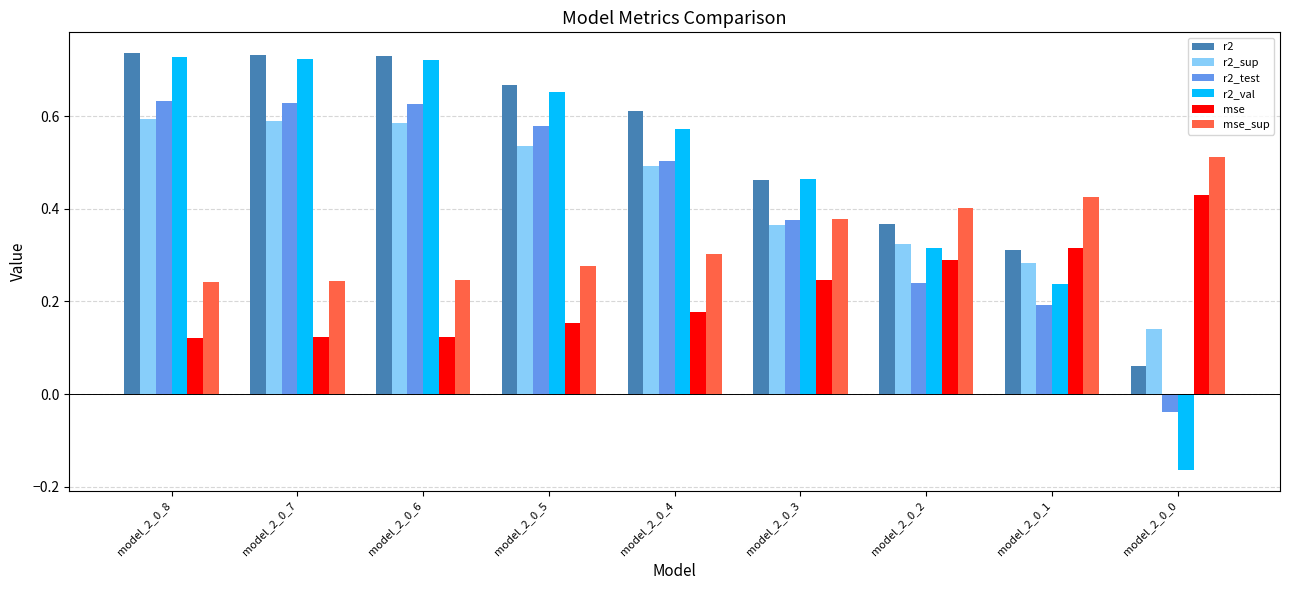

How many mse_sup values are between 0 and 1?

9